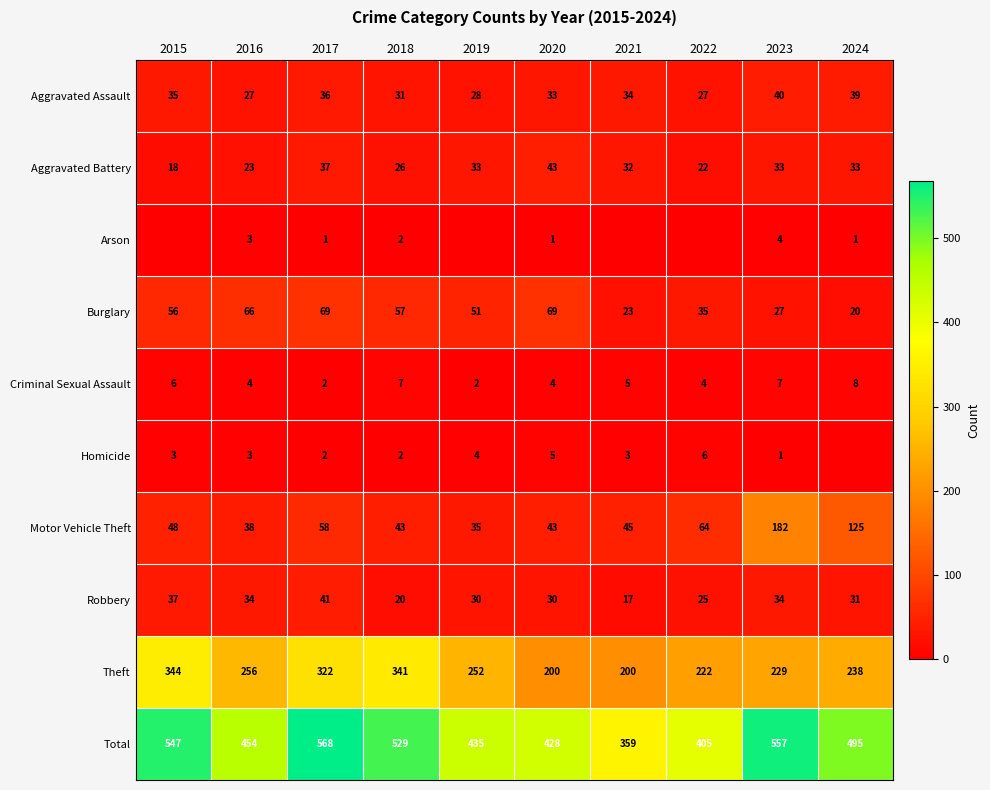

Where is Aggravated Battery nearest to the value 30?

2021